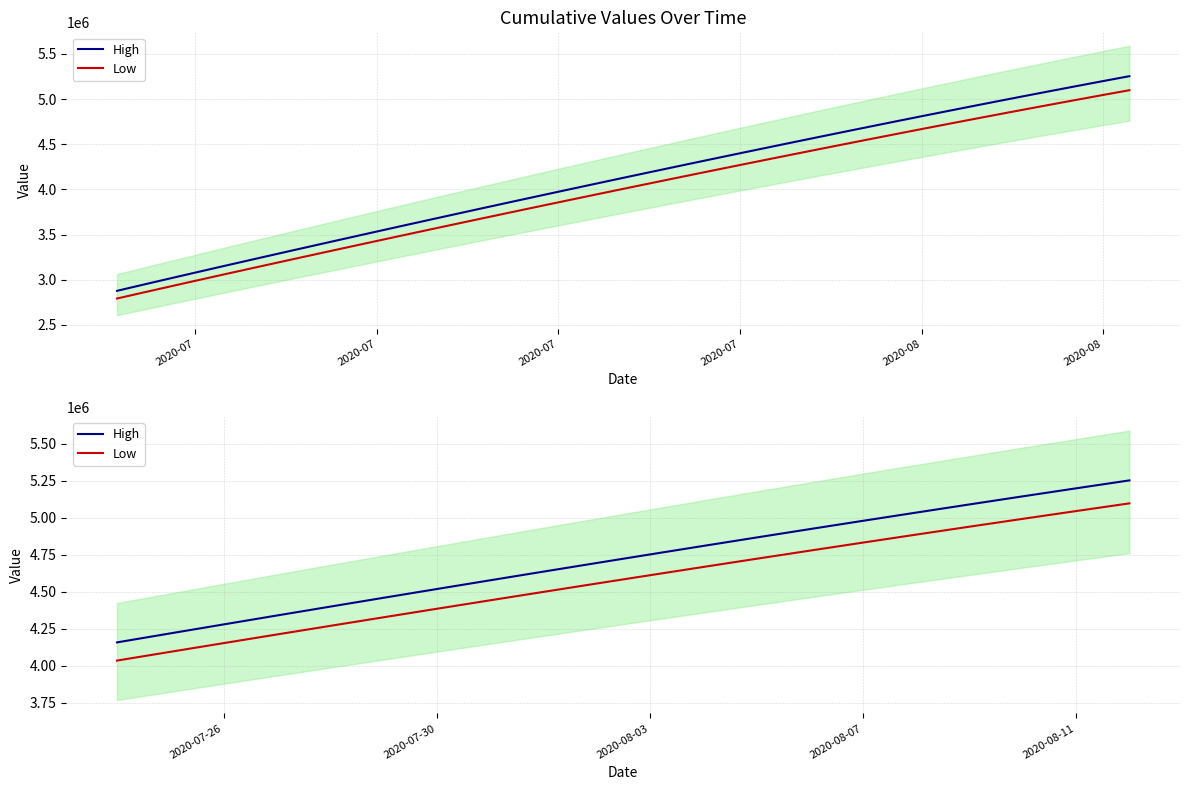

Rank the series by their average value, from highest to lowest.

High, Low